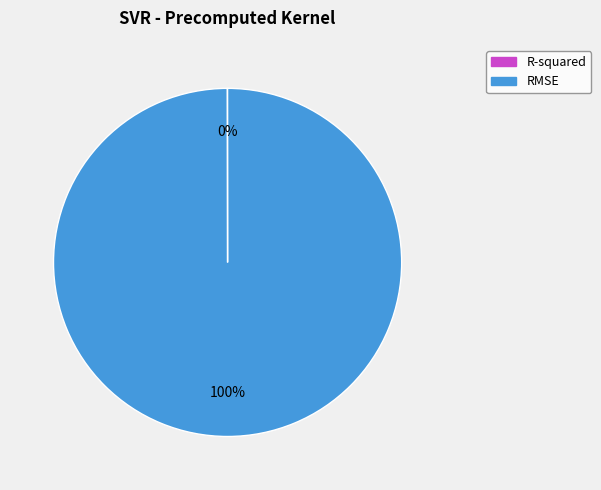

To the nearest percent, what is the average slice percentage?

50%